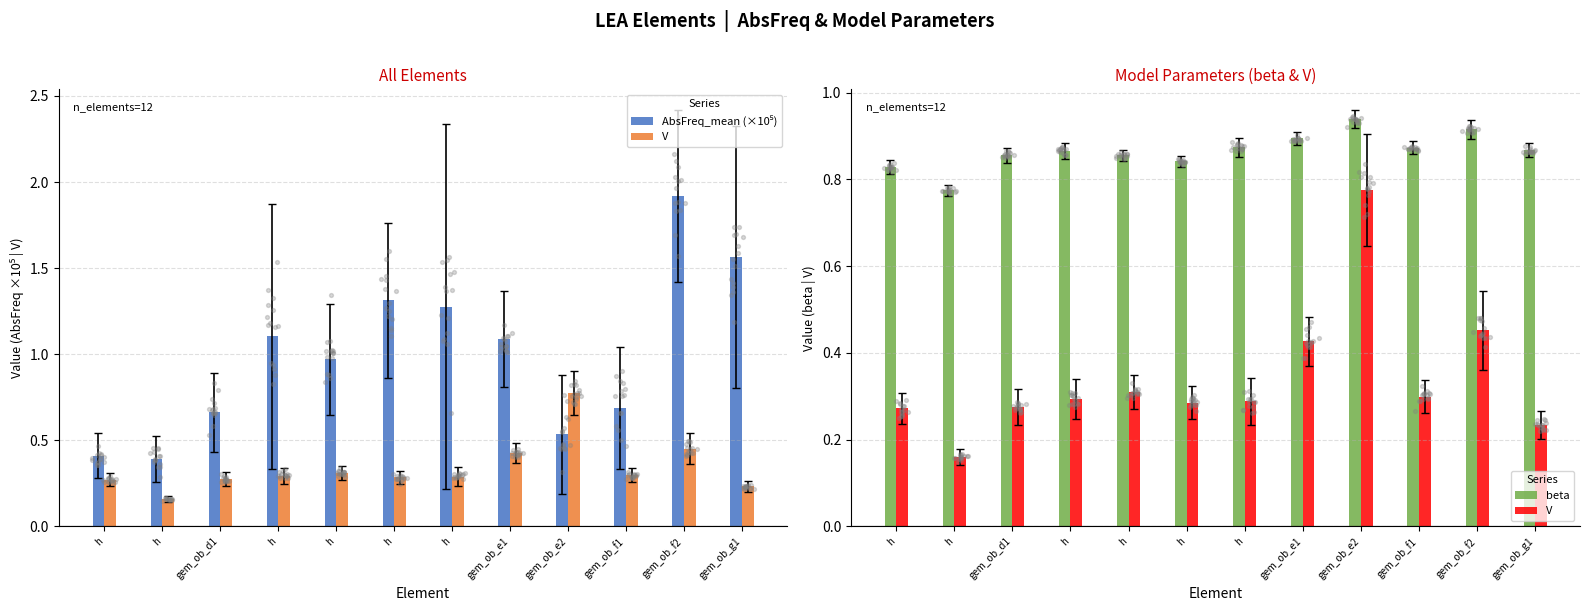

Which series has the largest total across all categories?

AbsFreq_mean (×10⁵)